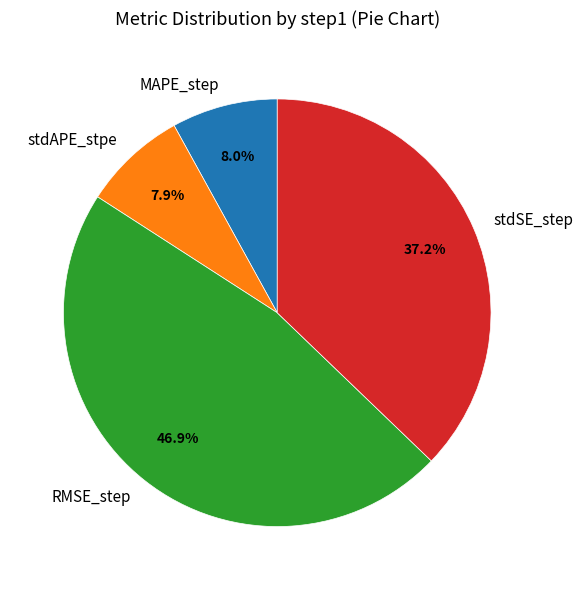

Which category has the biggest portion of the pie?

RMSE_step